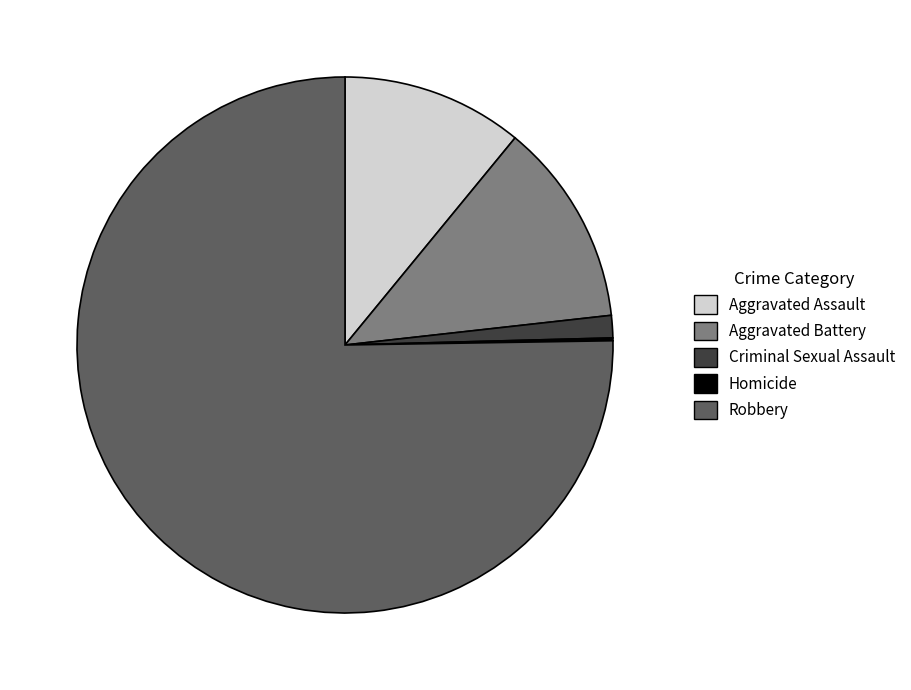

Is the sum of Criminal Sexual Assault and Robbery greater than half?

Yes